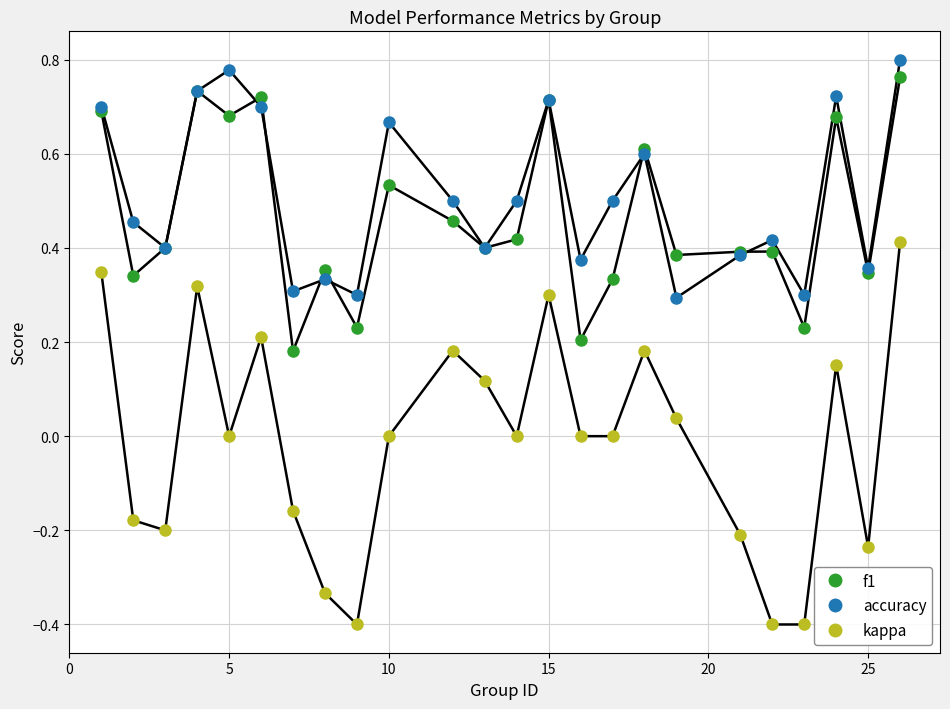

What is the X range (max minus min) for the scatter plot?

25.0